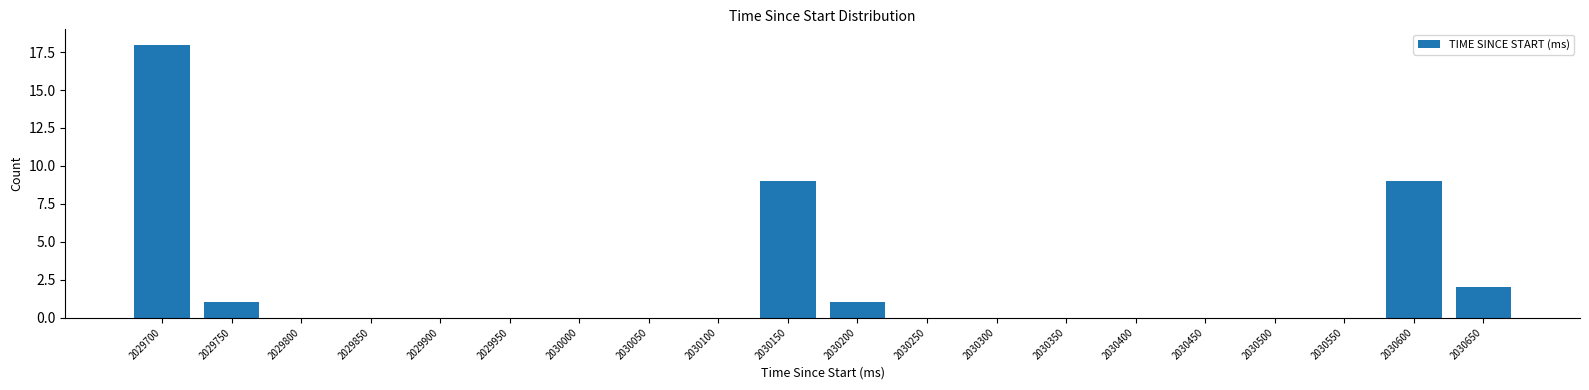

Reading left to right, list all the values displayed in this chart.

2029700=18	2029750=1	2029800=0	2029850=0	2029900=0	2029950=0	2030000=0	2030050=0	2030100=0	2030150=9	2030200=1	2030250=0	2030300=0	2030350=0	2030400=0	2030450=0	2030500=0	2030550=0	2030600=9	2030650=2